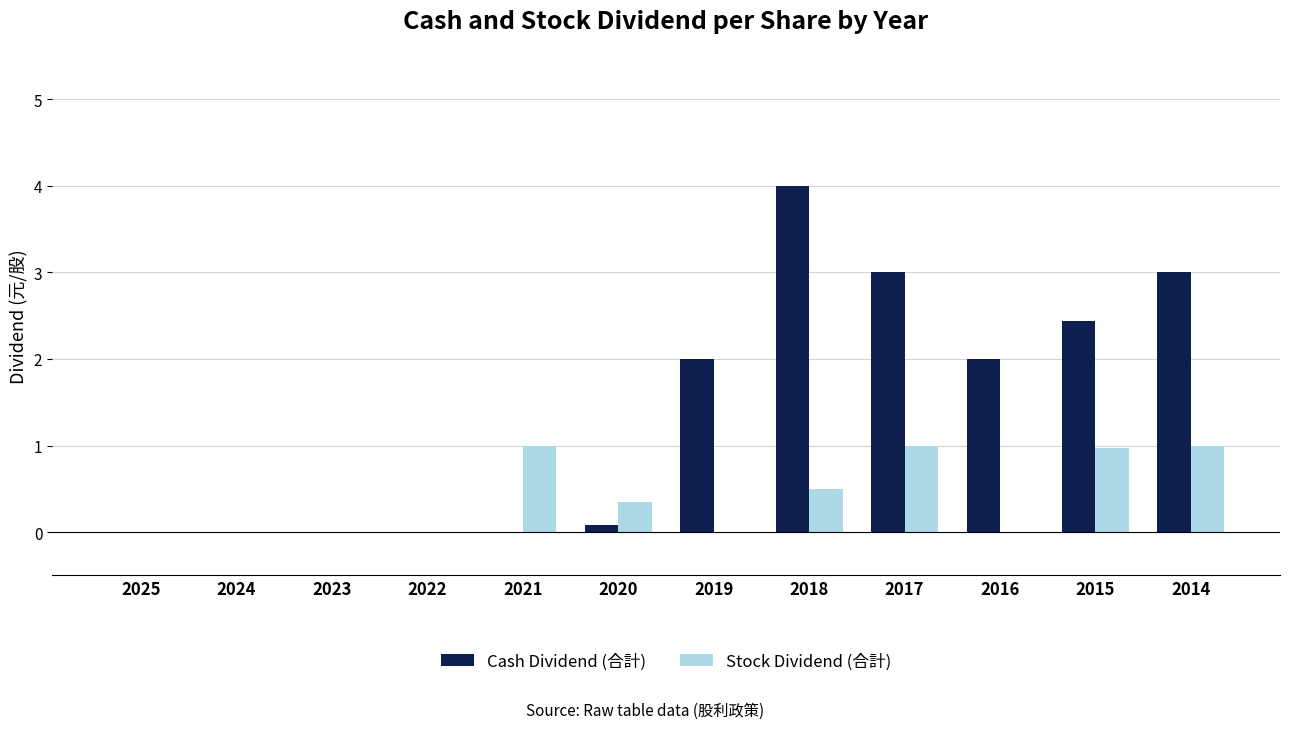

True or false: Cash Dividend (合計) has a value of 1.2 at 2019.

False